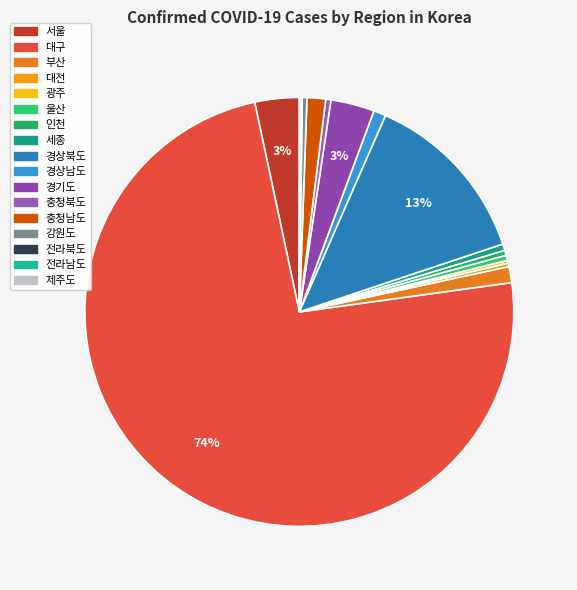

Is it true that 대구 is 67% of the pie?

False